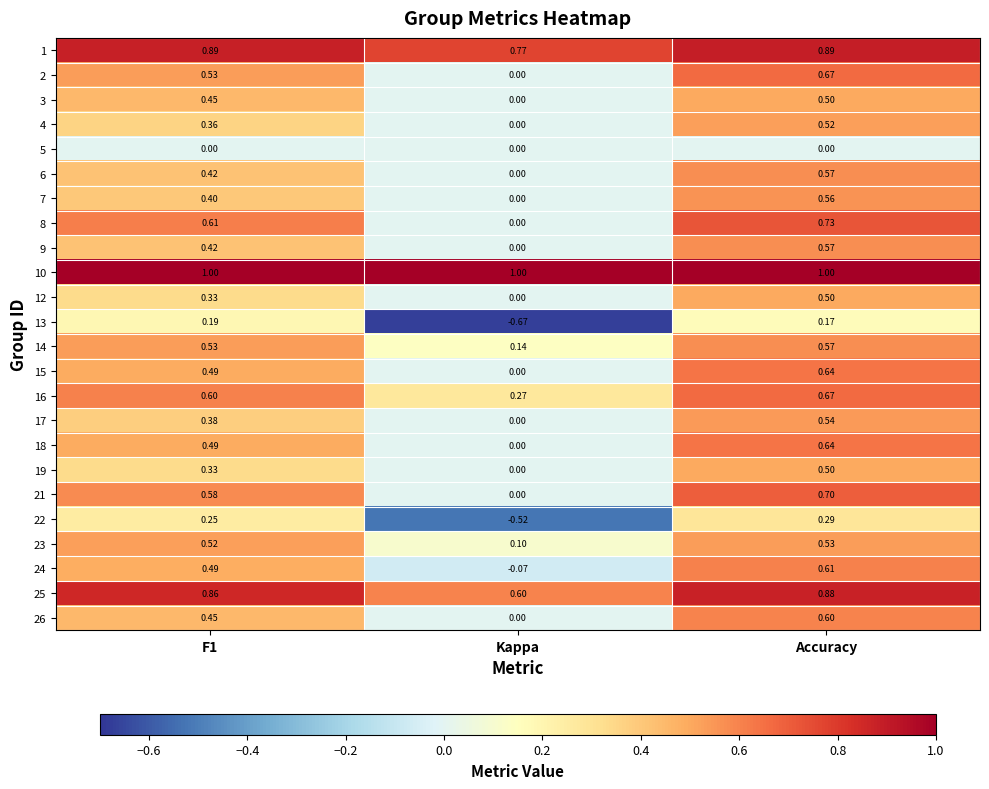

Which series has the largest total across all categories?

10